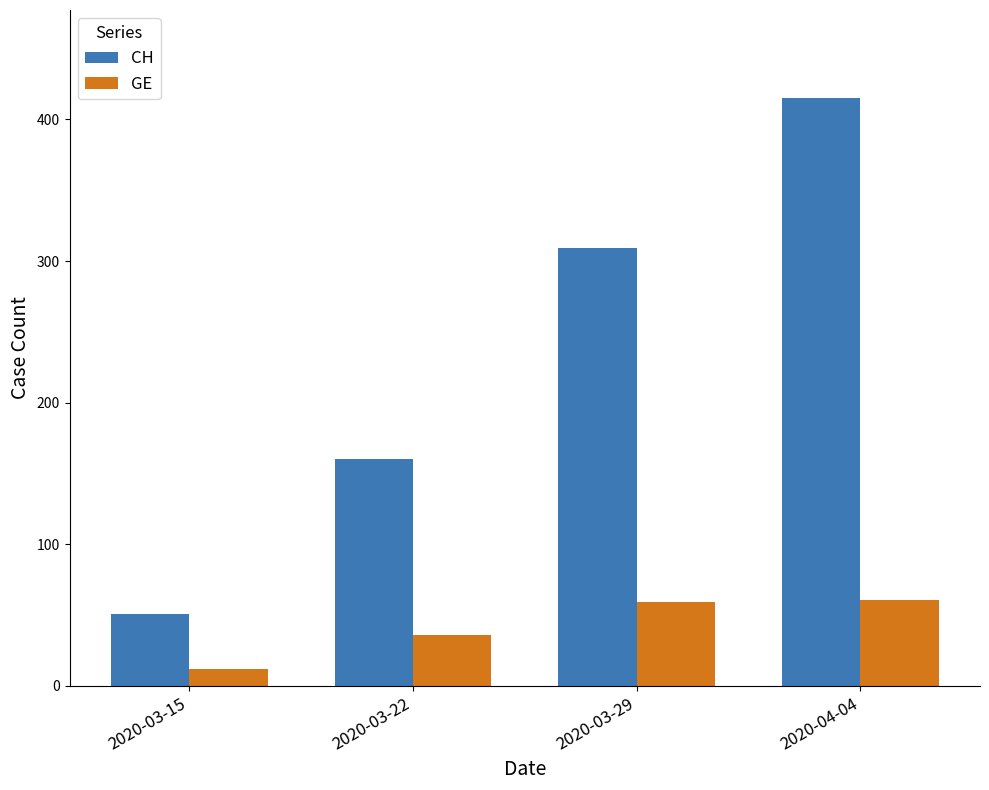

What is the sum of the GE values at 2020-03-15 and 2020-04-04?

73